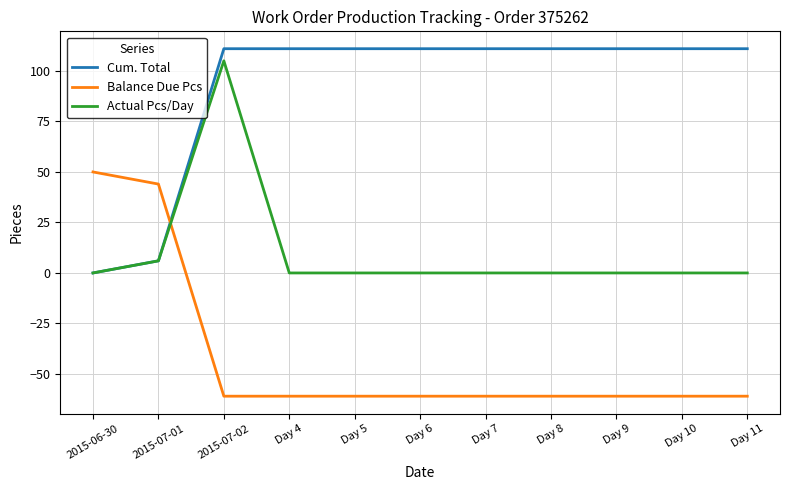

Which series changed the most between 2015-07-02 and Day 11?

Actual Pcs/Day